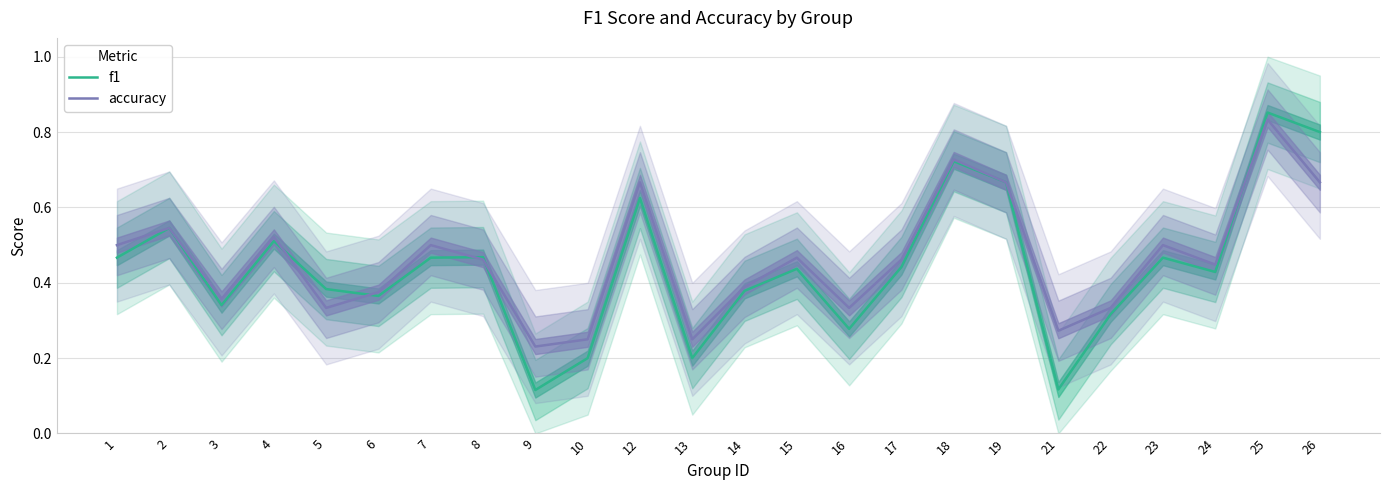

Which series has the largest total across all categories?

accuracy